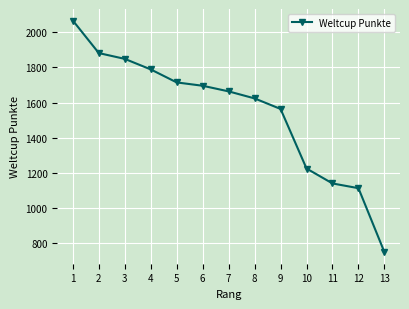

What is the sum of all values?

20077